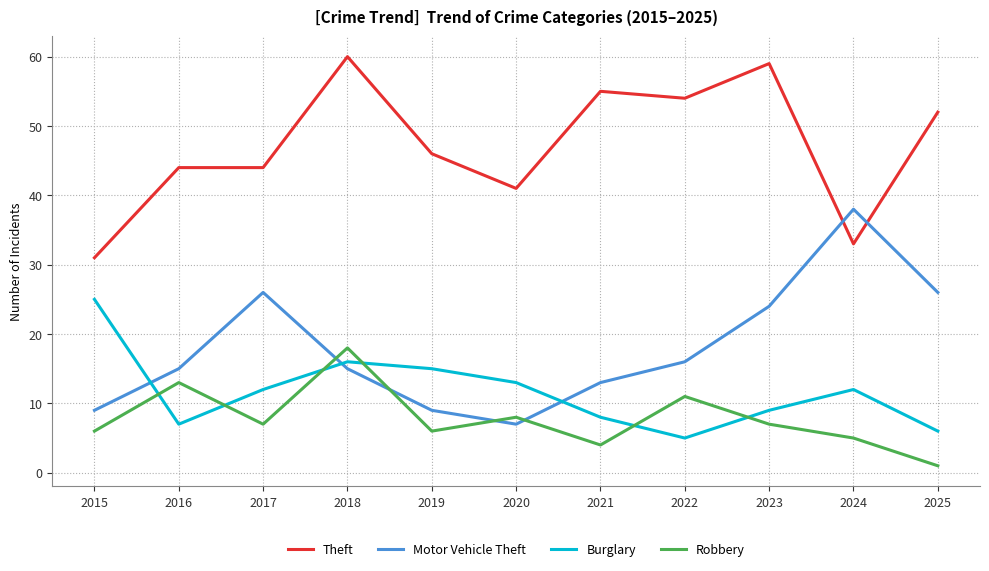

What value does the Burglary series have at 2019?

15